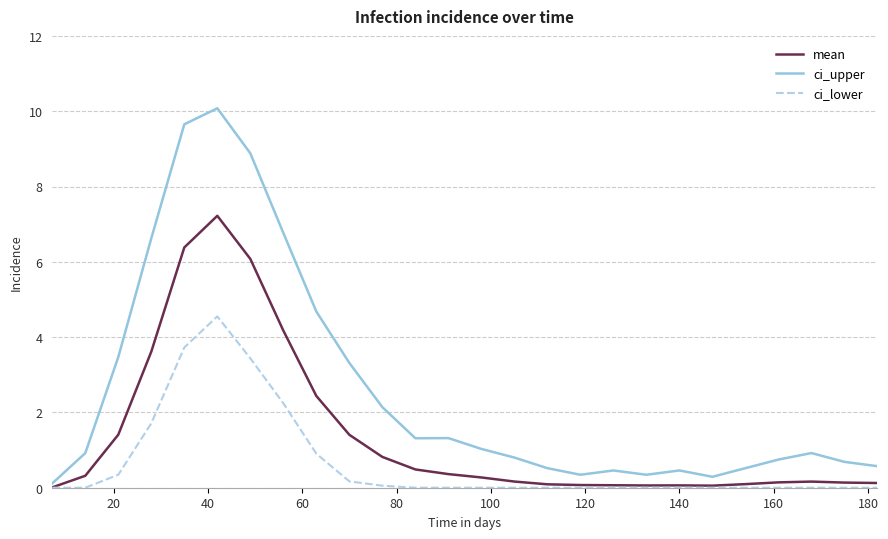

List the series in order of their peak value, highest first.

ci_upper, mean, ci_lower